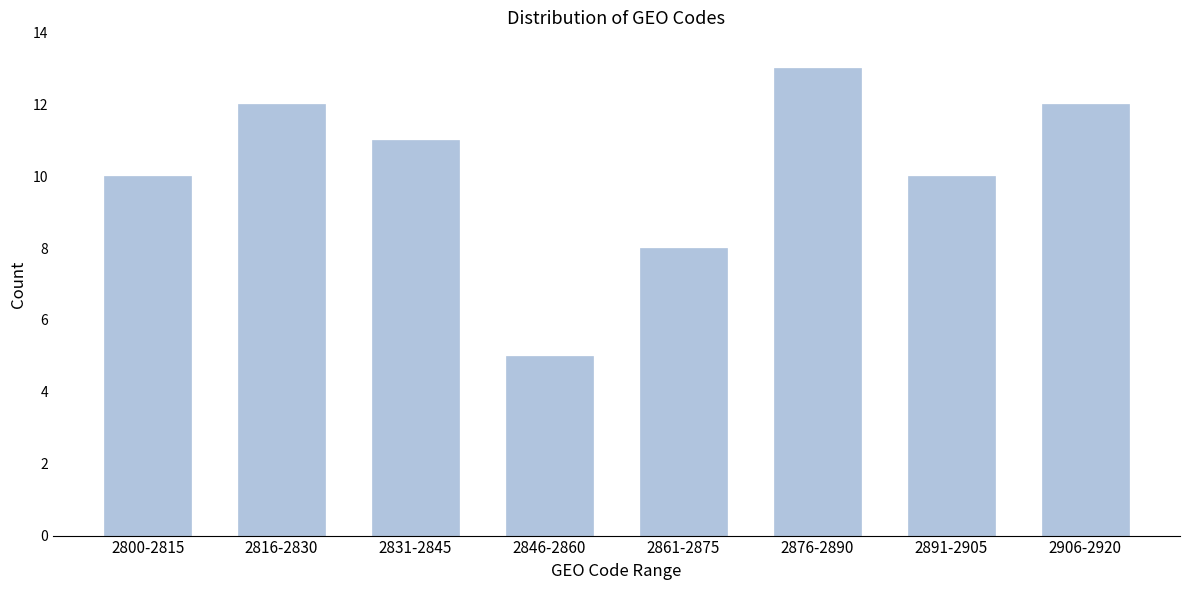

Reading left to right, extract all data points from this chart.

10	12	11	5	8	13	10	12